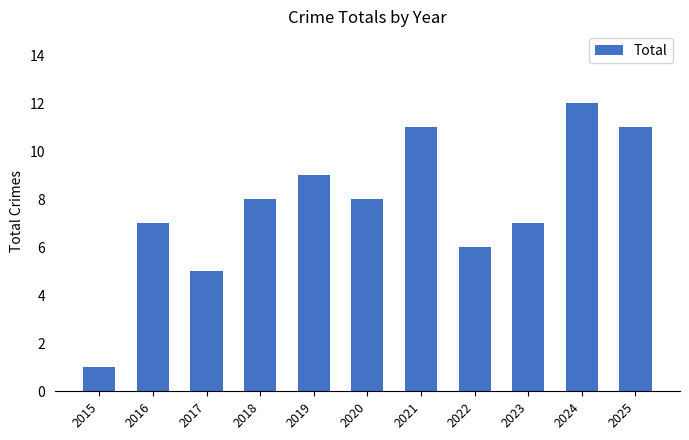

What is the change in value from 2019 to 2023?

-2